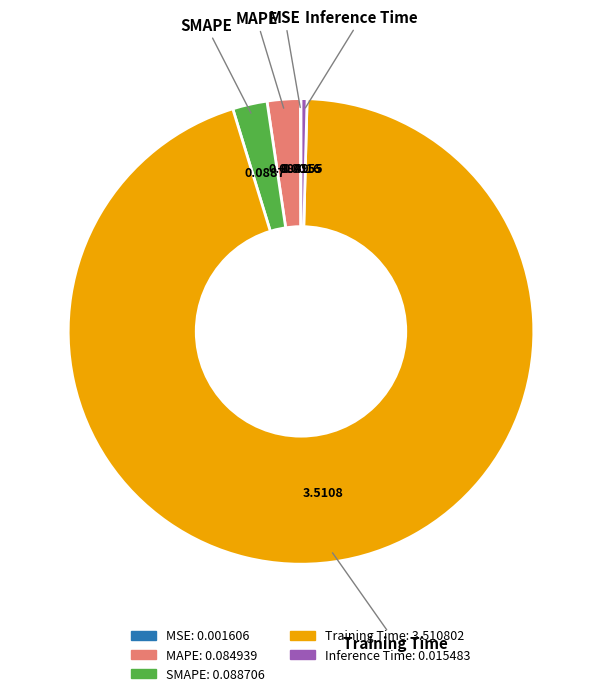

Is there any slice that represents more than half of the pie?

Yes